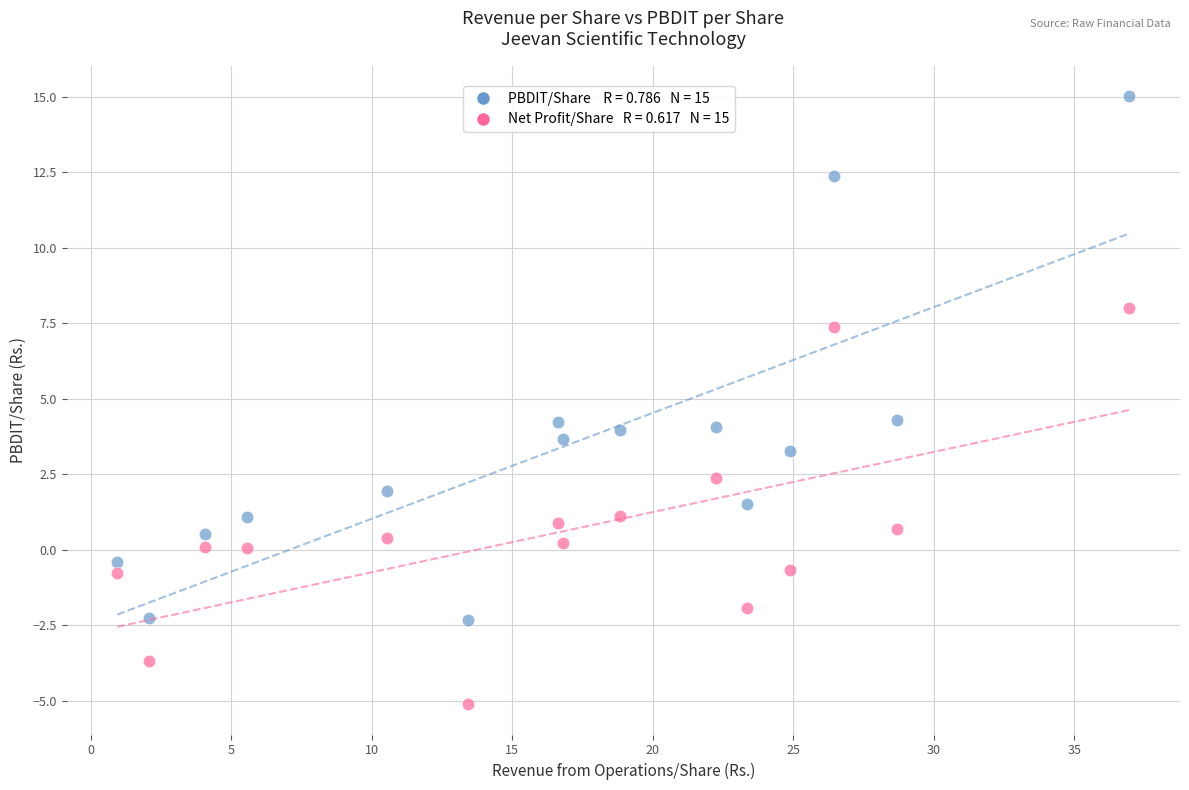

Across all data points, what is the range of Y values (max minus min)?

20.1